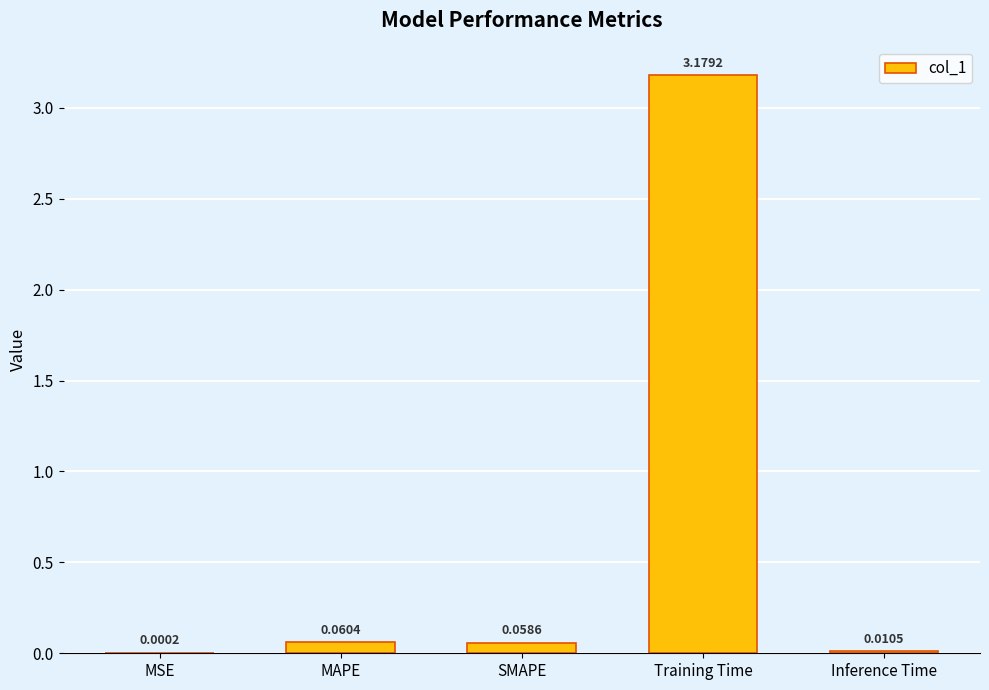

Which label corresponds to the largest value in the chart?

Training Time